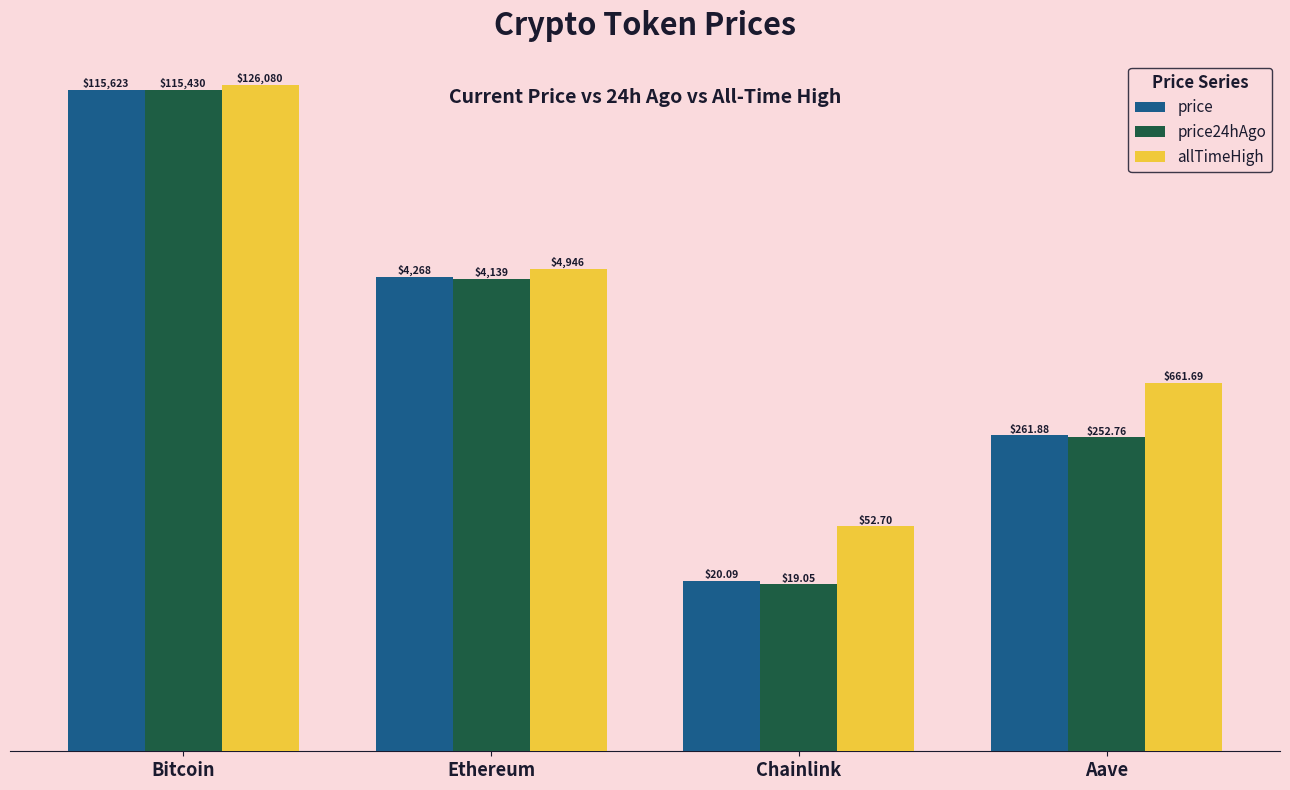

At which label is allTimeHigh closest to 63066?

Ethereum